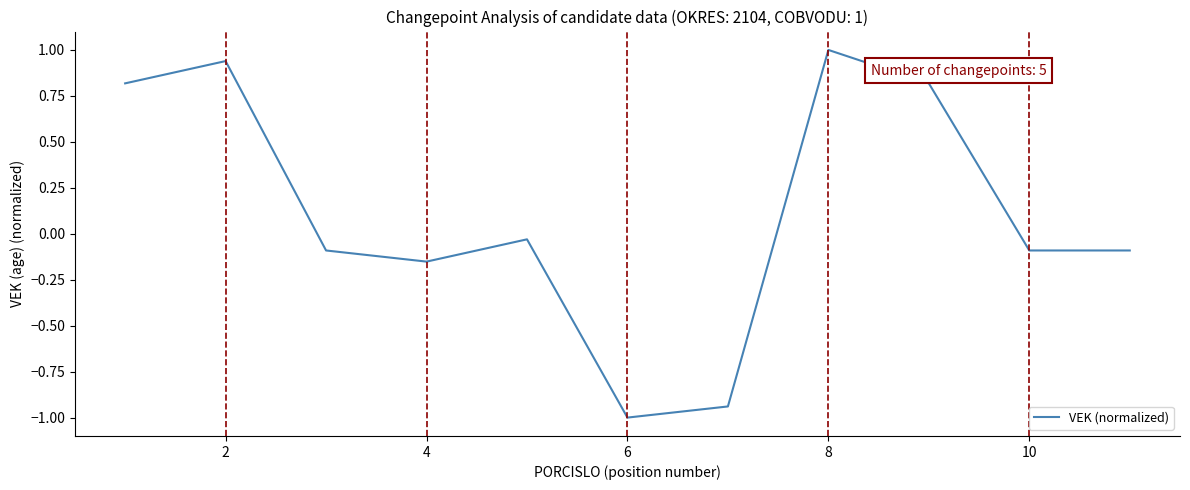

What is the minimum value shown in the chart?

-1.0